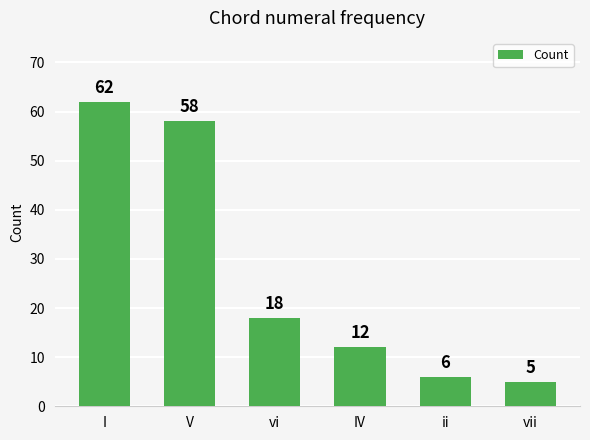

Reading left to right, extract all data points from this chart.

62	58	18	12	6	5